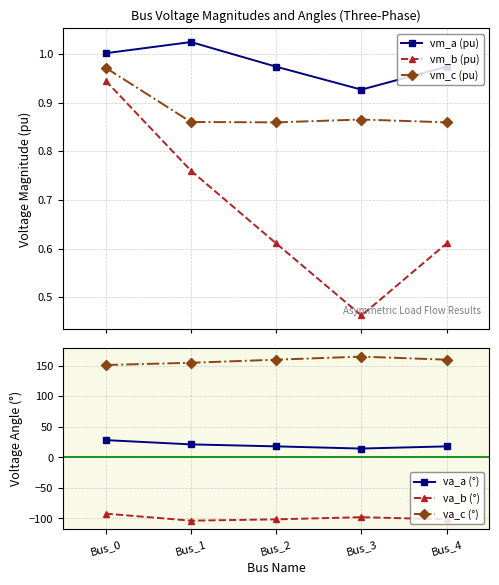

What is the greatest value displayed?

164.6